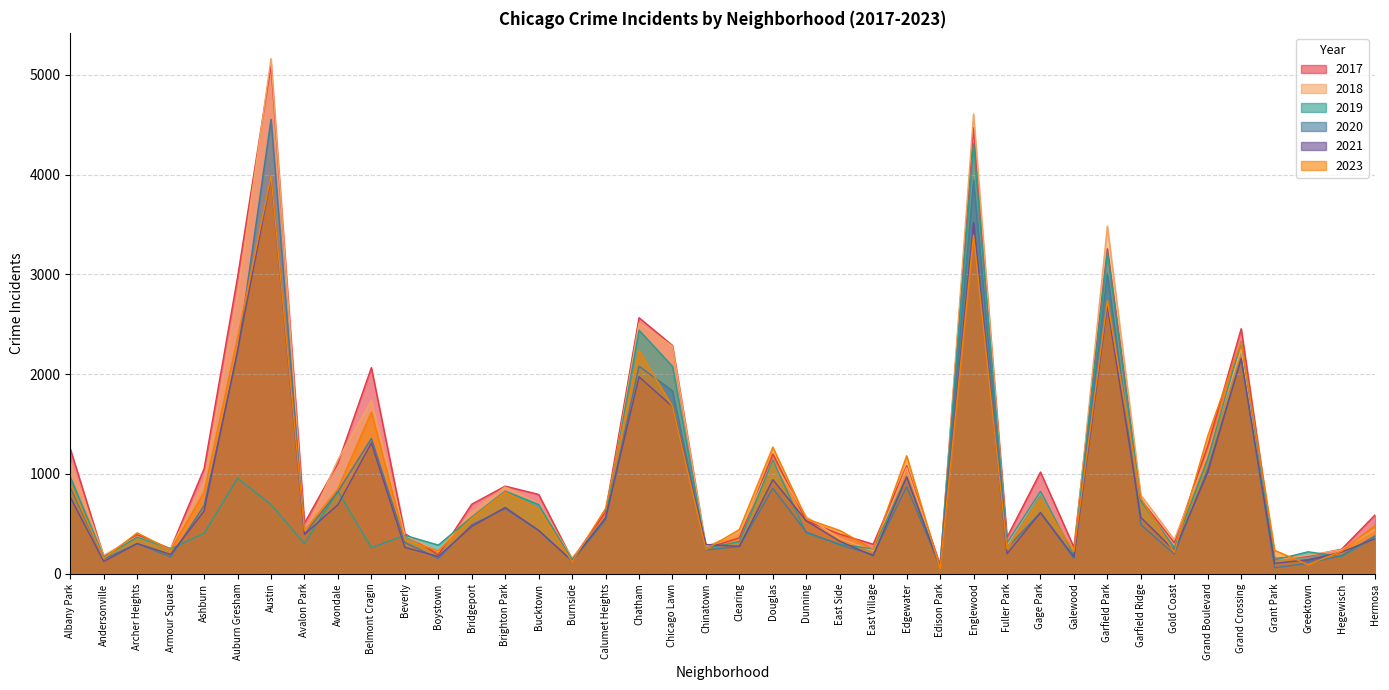

What is the label of the 25th point from the right?

Burnside